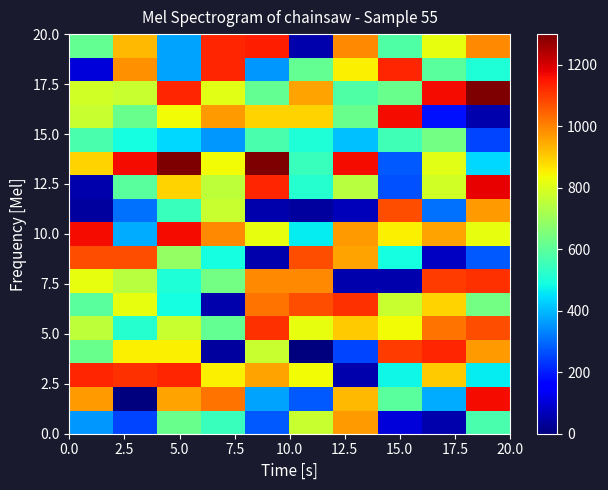

At which category is the sum across all series the highest?

5.0